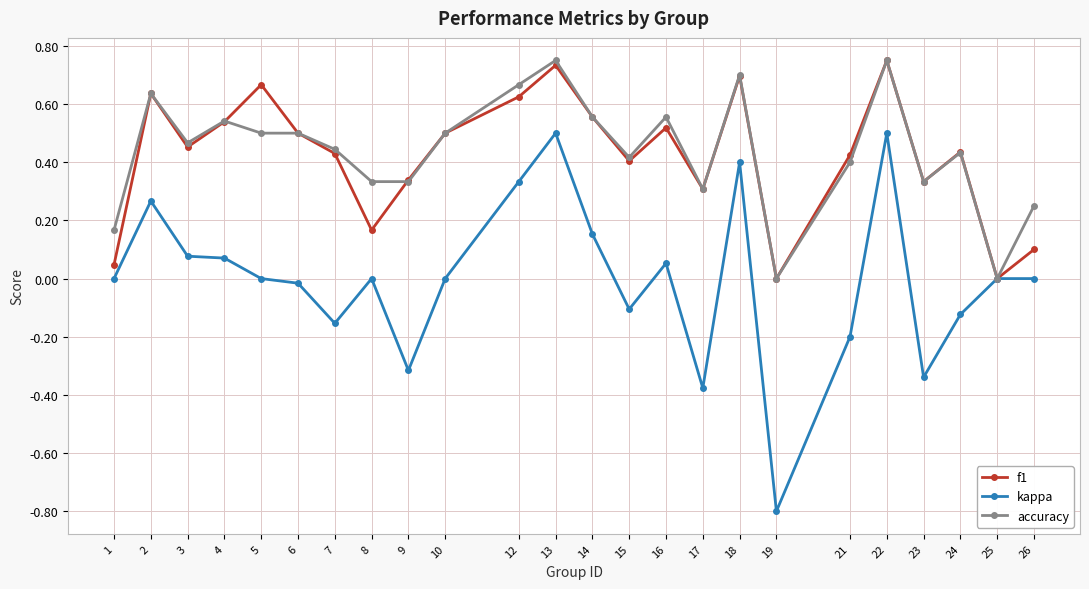

True or false: kappa has a value of 0.0 at 26.

True